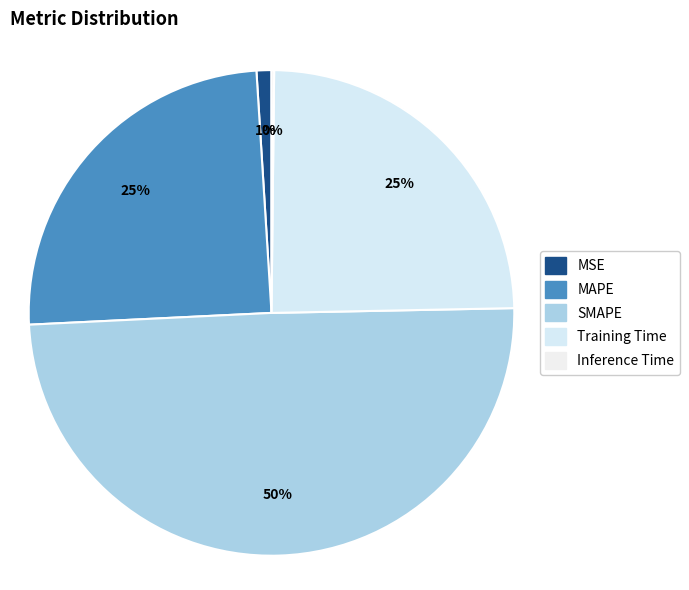

To the nearest percent, what is the difference between the largest and smallest slice percentages?

49%